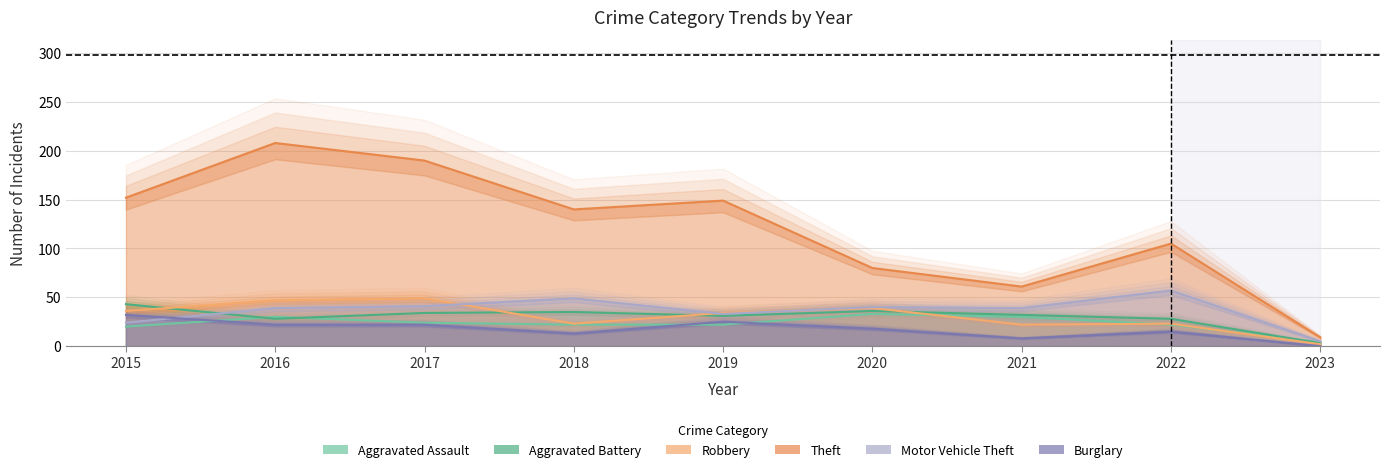

What is the maximum value for Aggravated Battery?

43